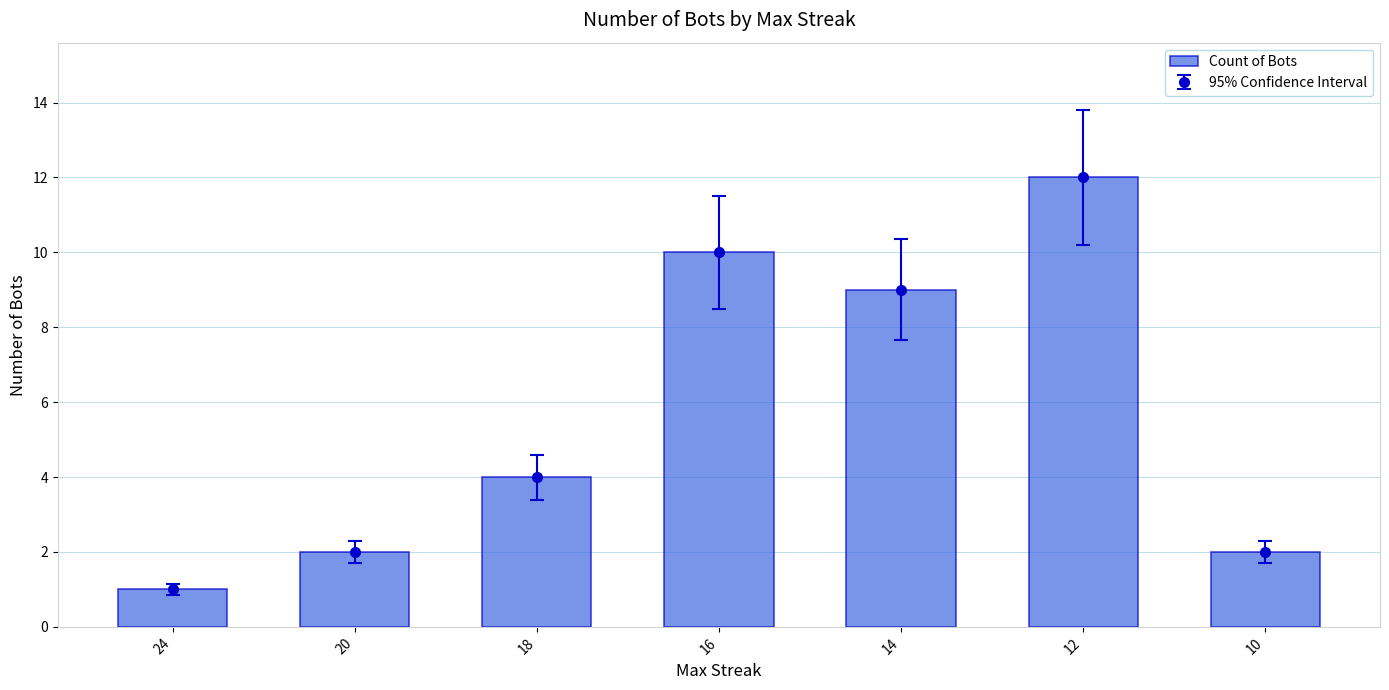

What is the maximum value shown in the chart?

12